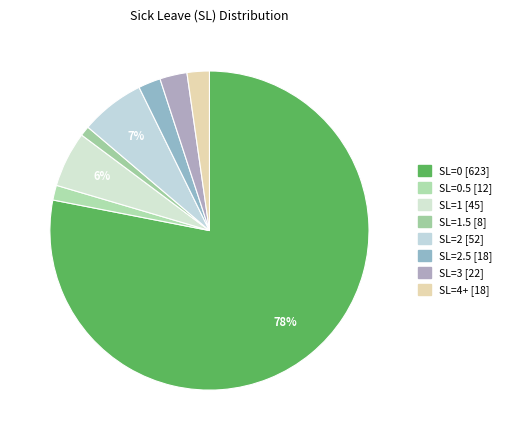

How many segments does this pie chart have?

8